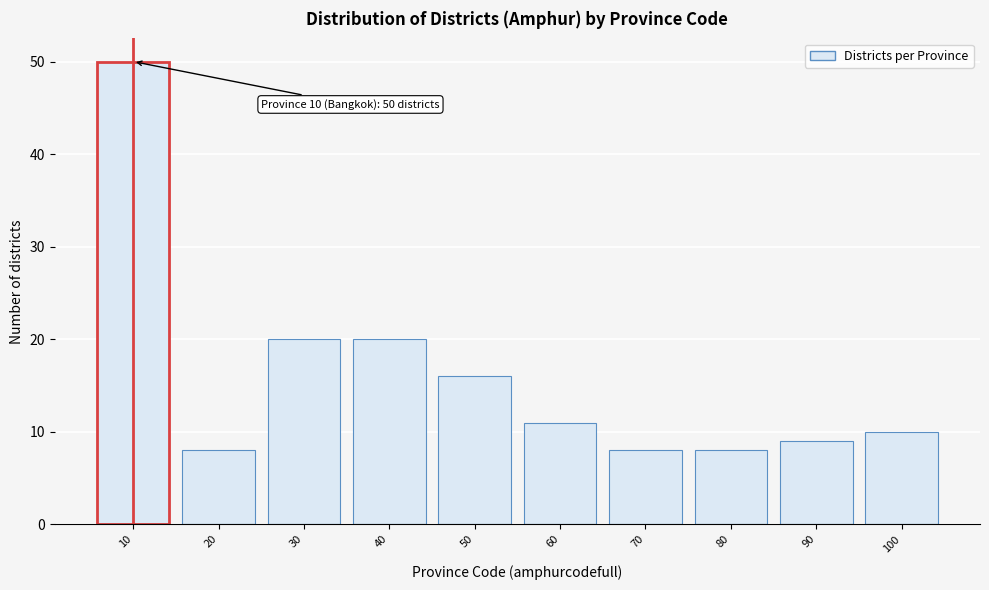

Reading right to left, extract all data points from this chart.

100=10	90=9	80=8	70=8	60=11	50=16	40=20	30=20	20=8	10=50